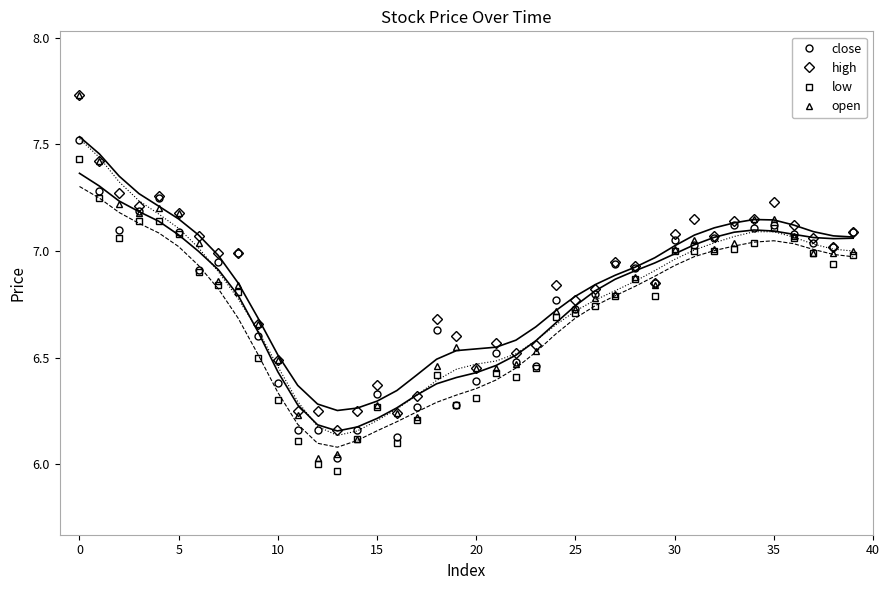

True or false: open has a value of 6.8 at 27.

True